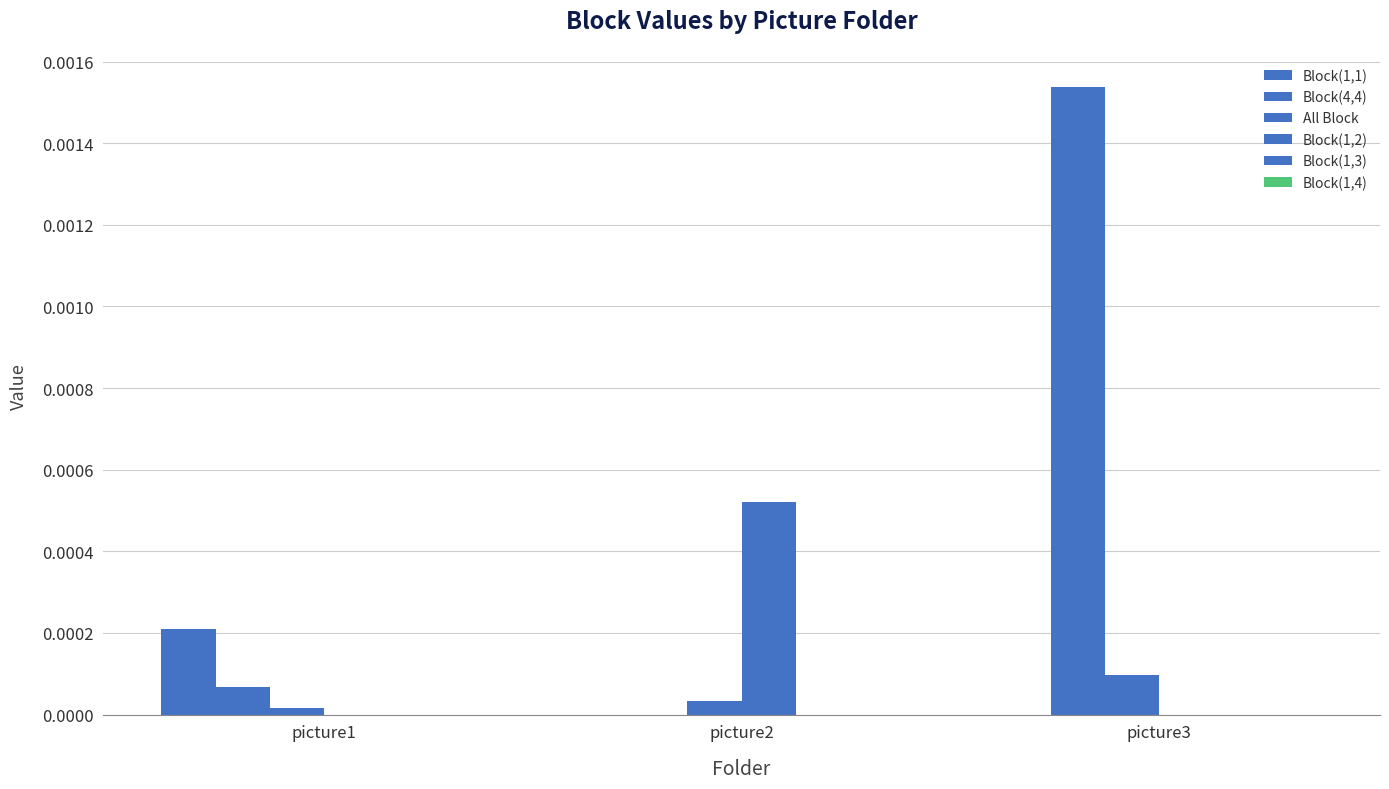

How many All Block values are between 0 and 1?

3